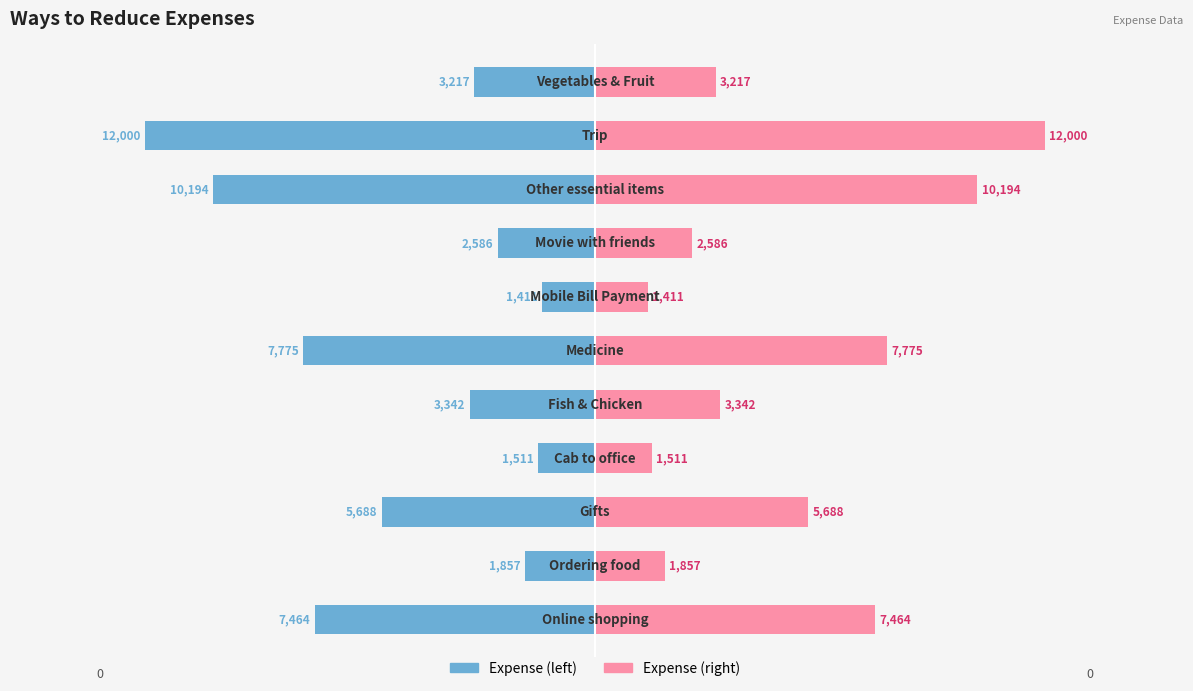

True or false: Expense (right) has a value of 32.6 at 2.

False